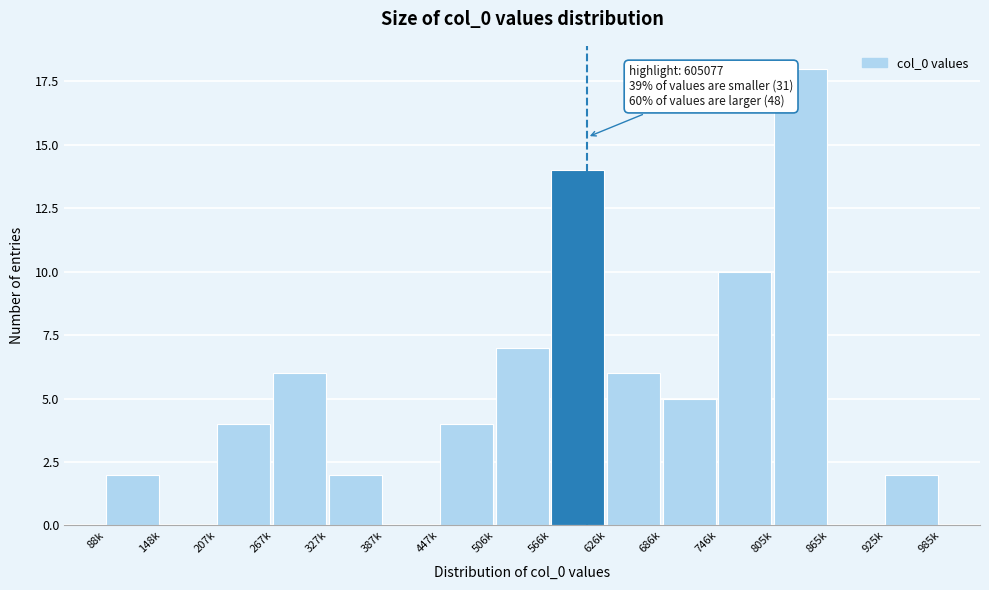

Reading right to left, what are all the values shown in this chart?

925k=2	865k=0	805k=18	746k=10	686k=5	626k=6	566k=14	506k=7	447k=4	387k=0	327k=2	267k=6	207k=4	148k=0	88k=2